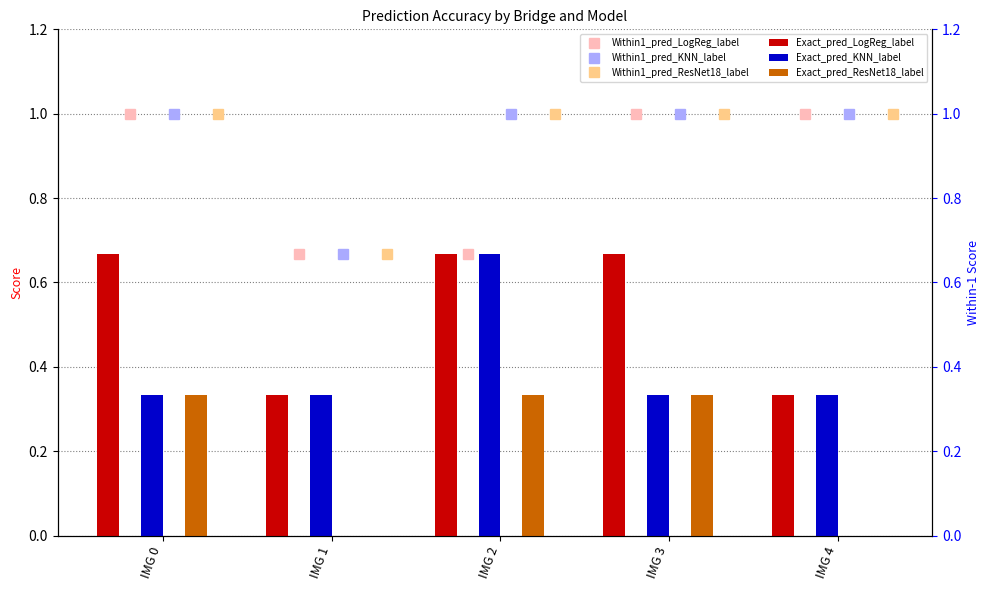

Is it true that Exact_pred_ResNet18_label equals 0.0 at IMG 4?

True